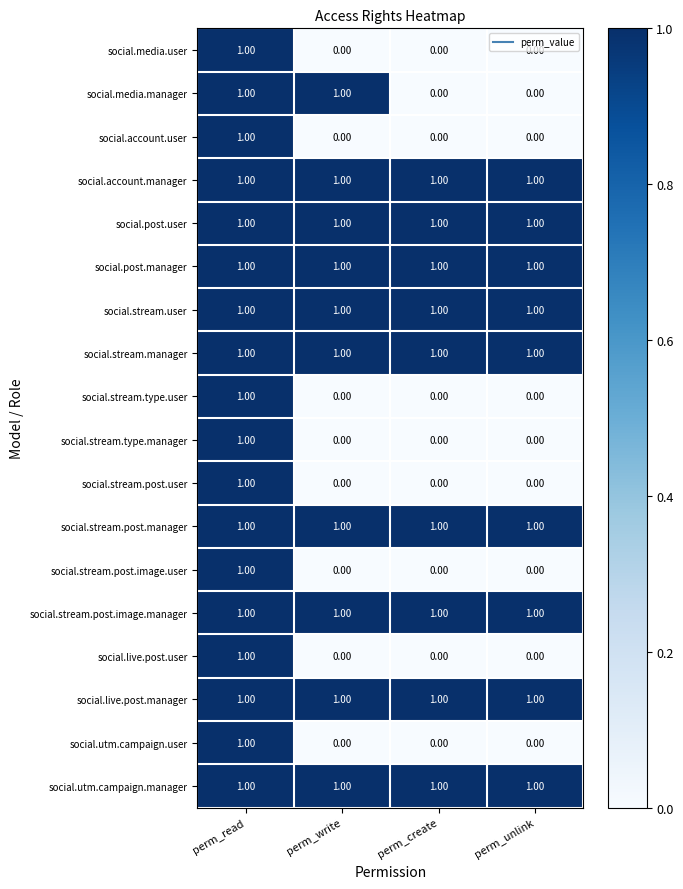

What is the total value across all series at perm_write?

10